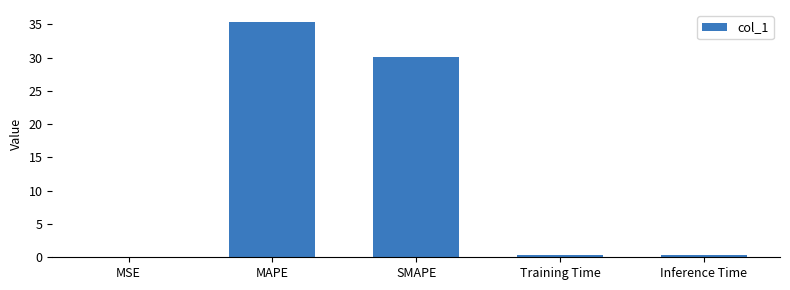

The value at MAPE is 35.4. True or false?

True